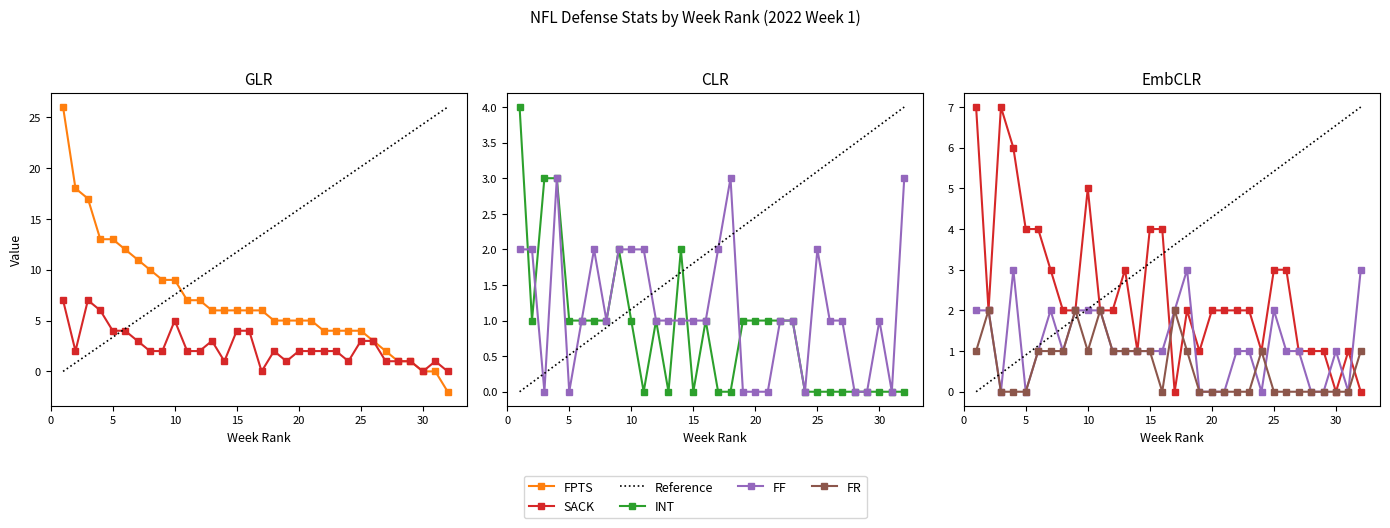

Is it true that SACK equals 2 at 22?

True